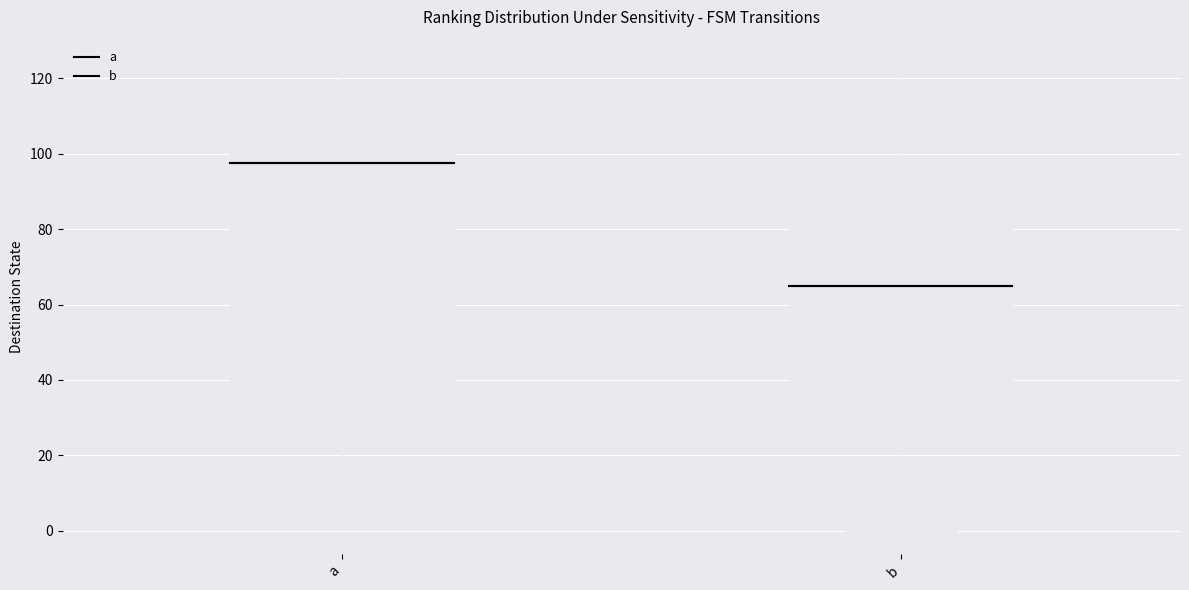

Where does the upper whisker of the box for a end on the y-axis? The values are not printed on the chart, so give them approximately, as read against the axis.

124